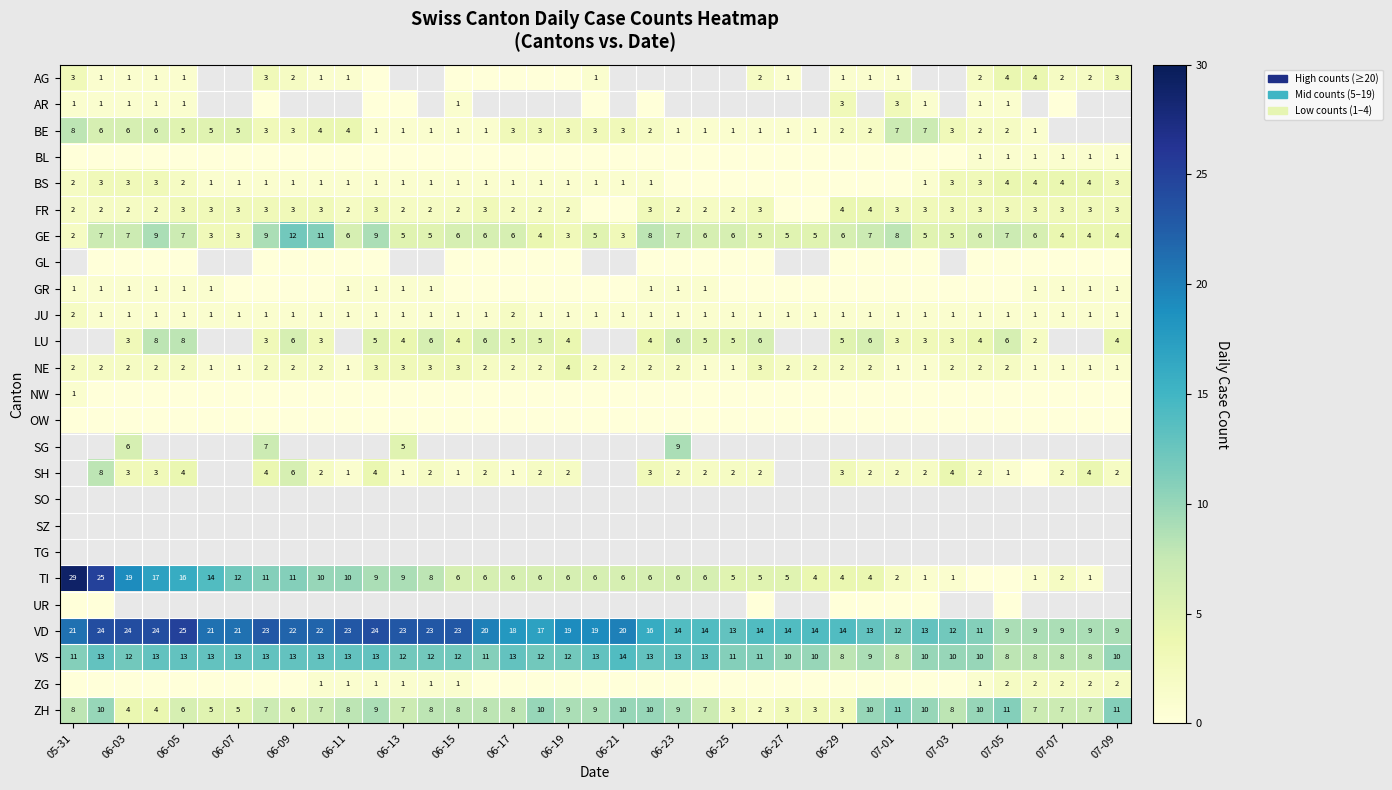

Is it true that ZH equals 10 at 06-21?

True